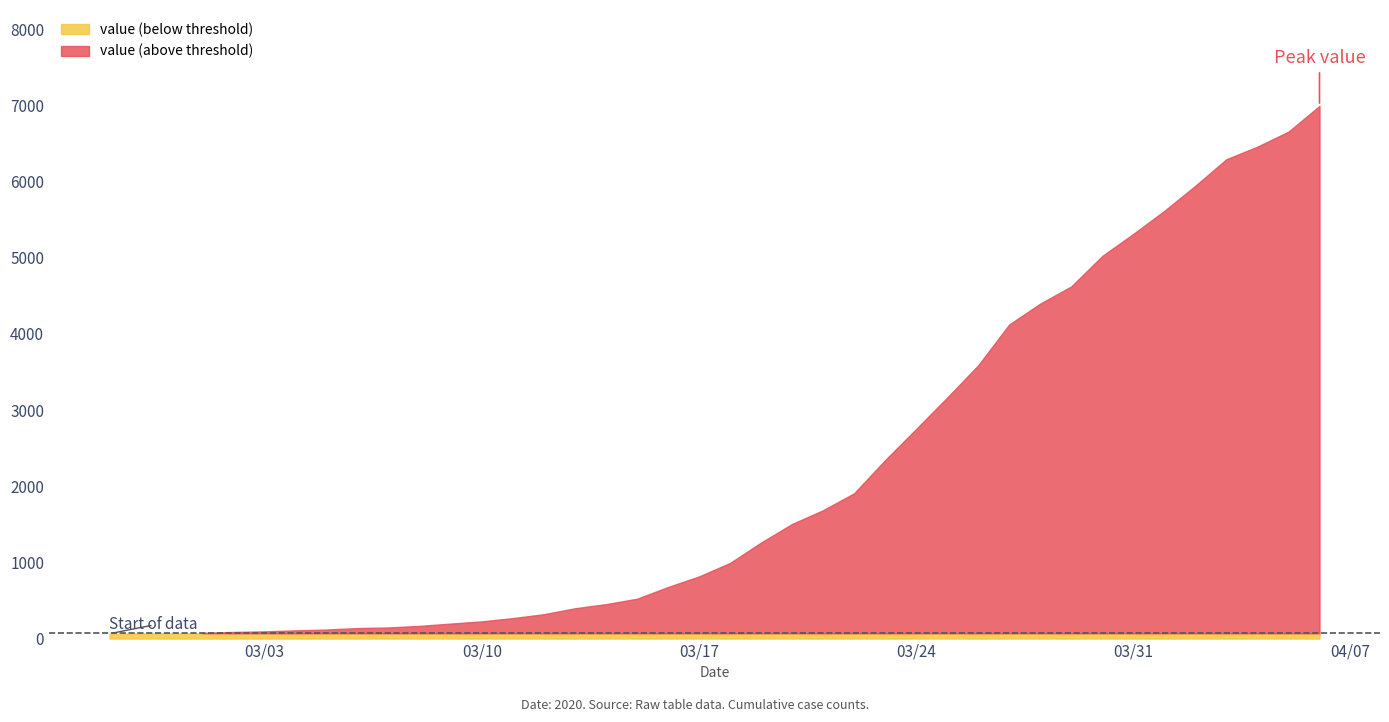

True or false: there are more than 1 points higher than both neighbors.

False